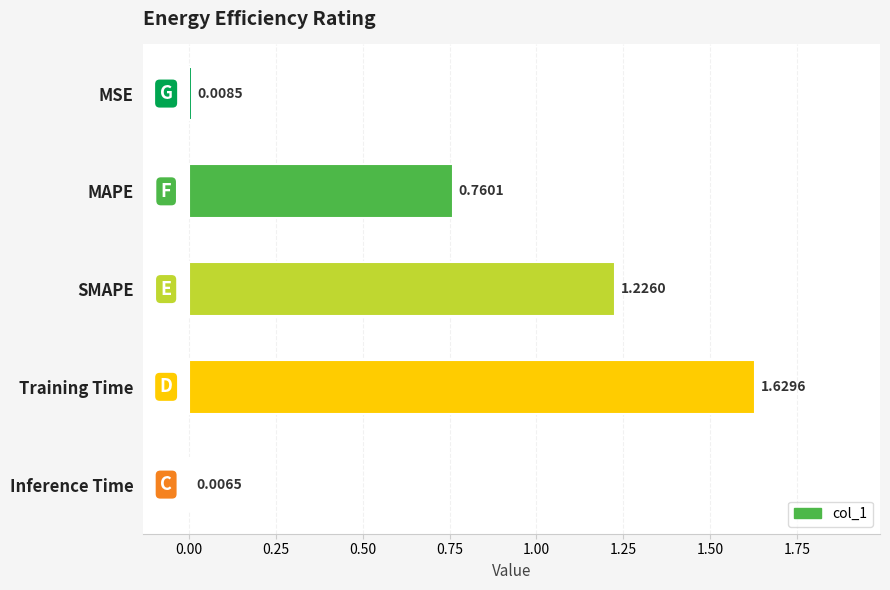

How many bars are there in total?

5